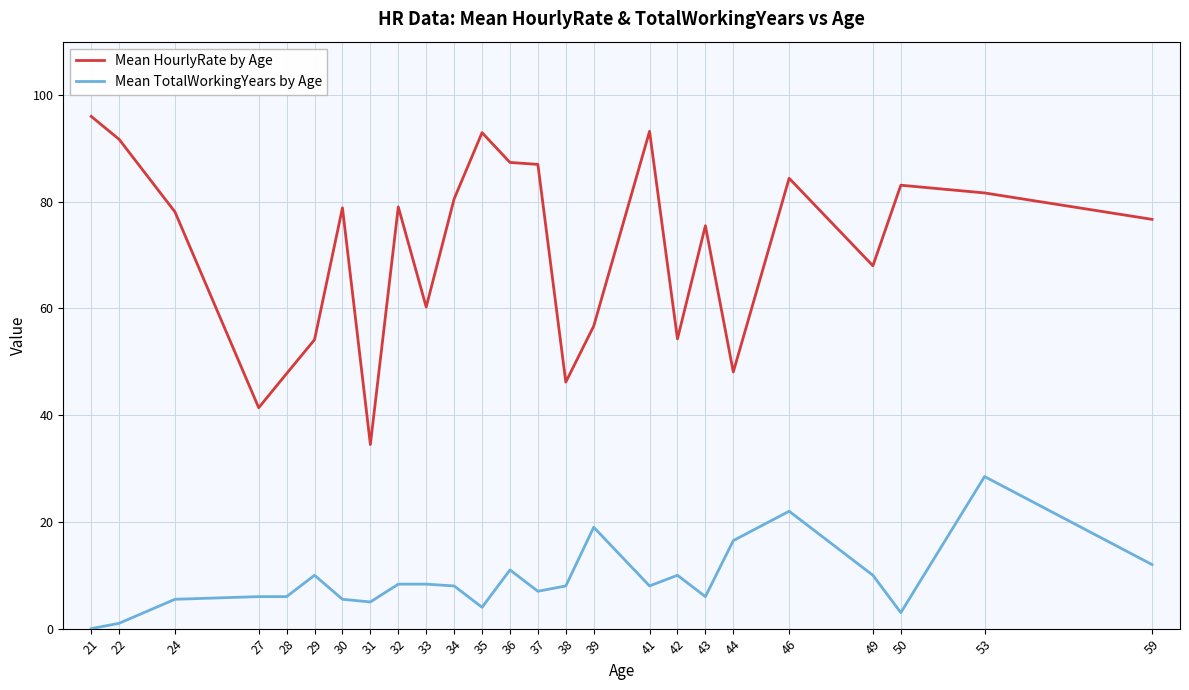

True or false: Mean HourlyRate by Age and Mean TotalWorkingYears by Age intersect in this chart.

False